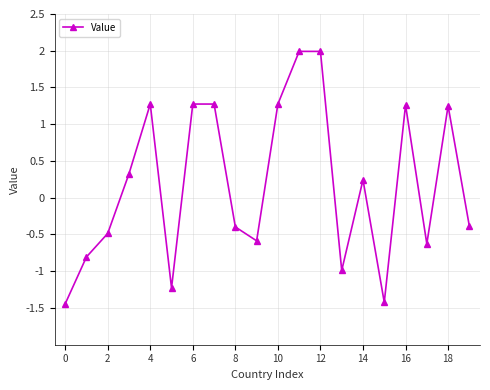

What is the minimum value shown in the chart?

-1.4